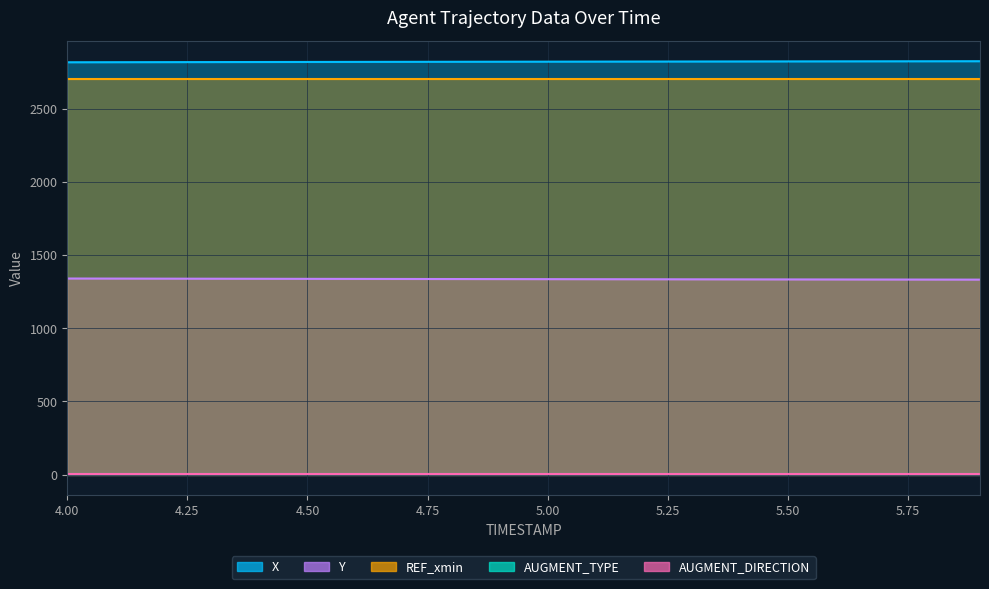

At how many categories does at least one series exceed 453?

20